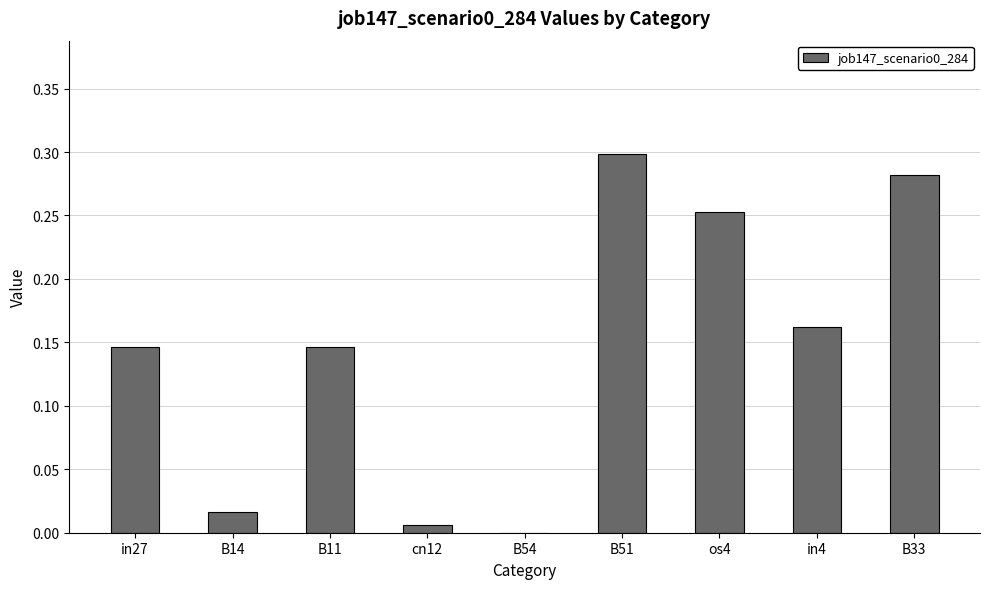

Which label corresponds to the largest value in the chart?

B51